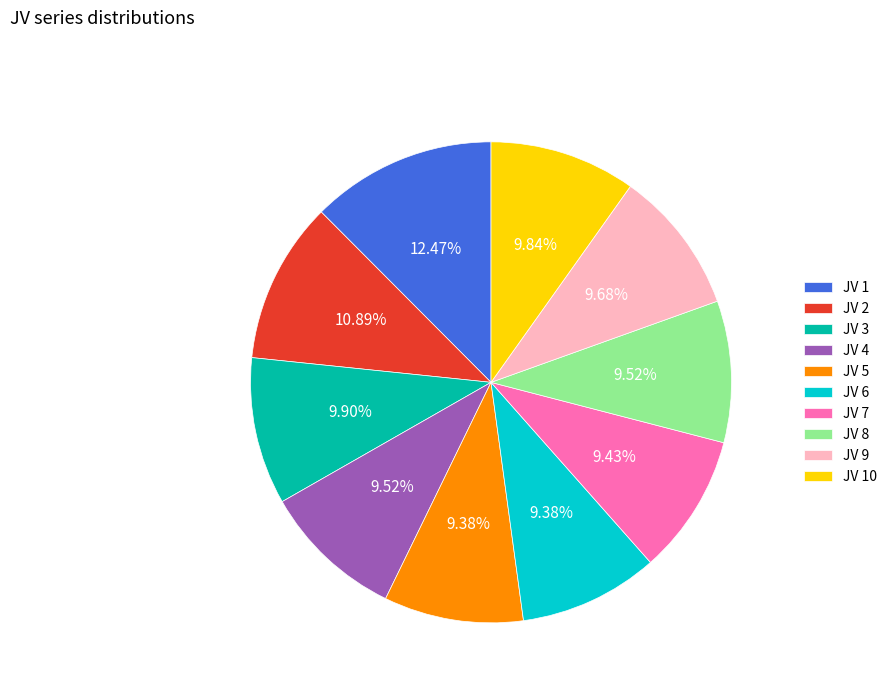

Approximately how many times larger is the value at JV 4 compared to JV 3?

1.0